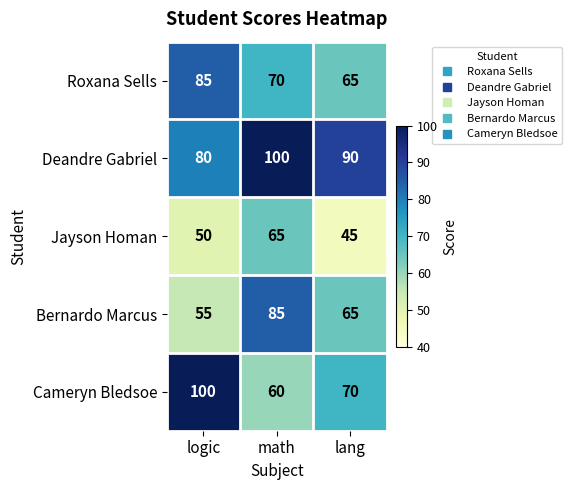

The value of Roxana Sells at lang is 65. True or false?

True